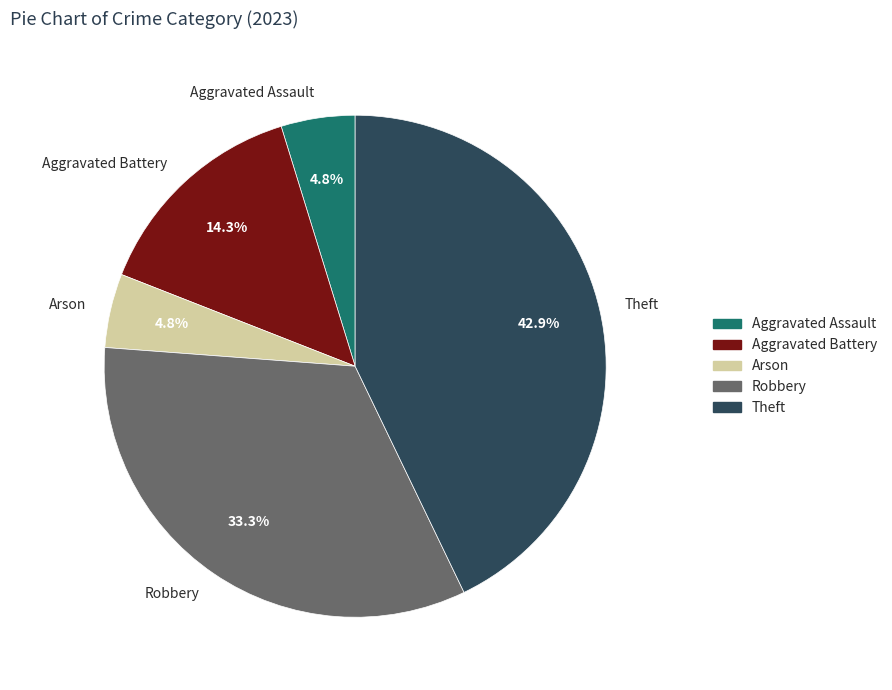

To the nearest percent, what is the difference between the Aggravated Battery and Theft slice percentages?

29%